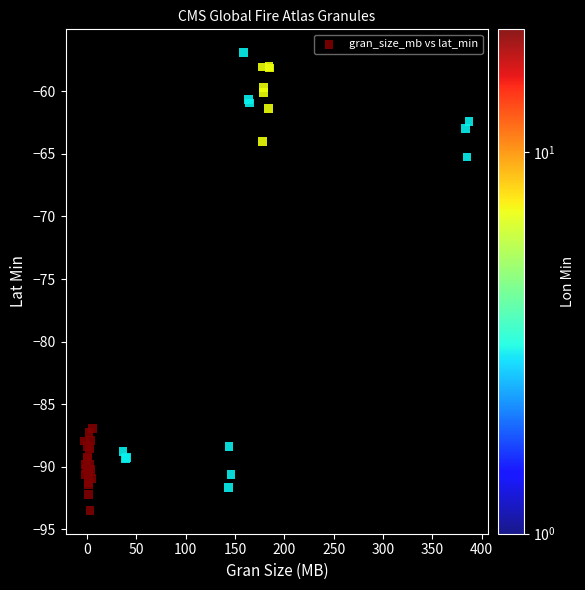

What Y value in the scatter plot is closest to -75?

-65.2